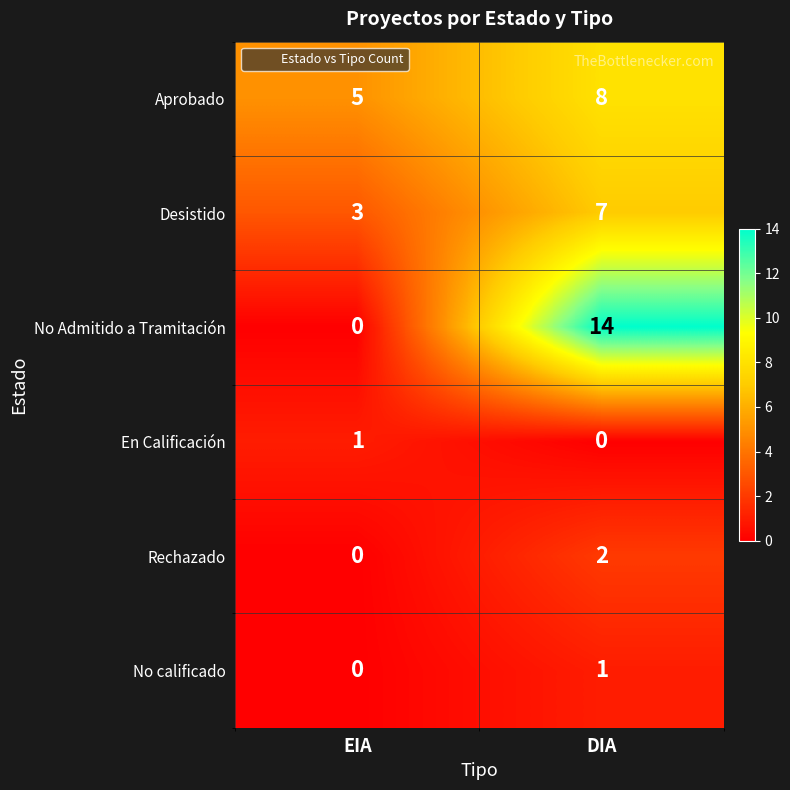

What is the maximum value for Aprobado?

8